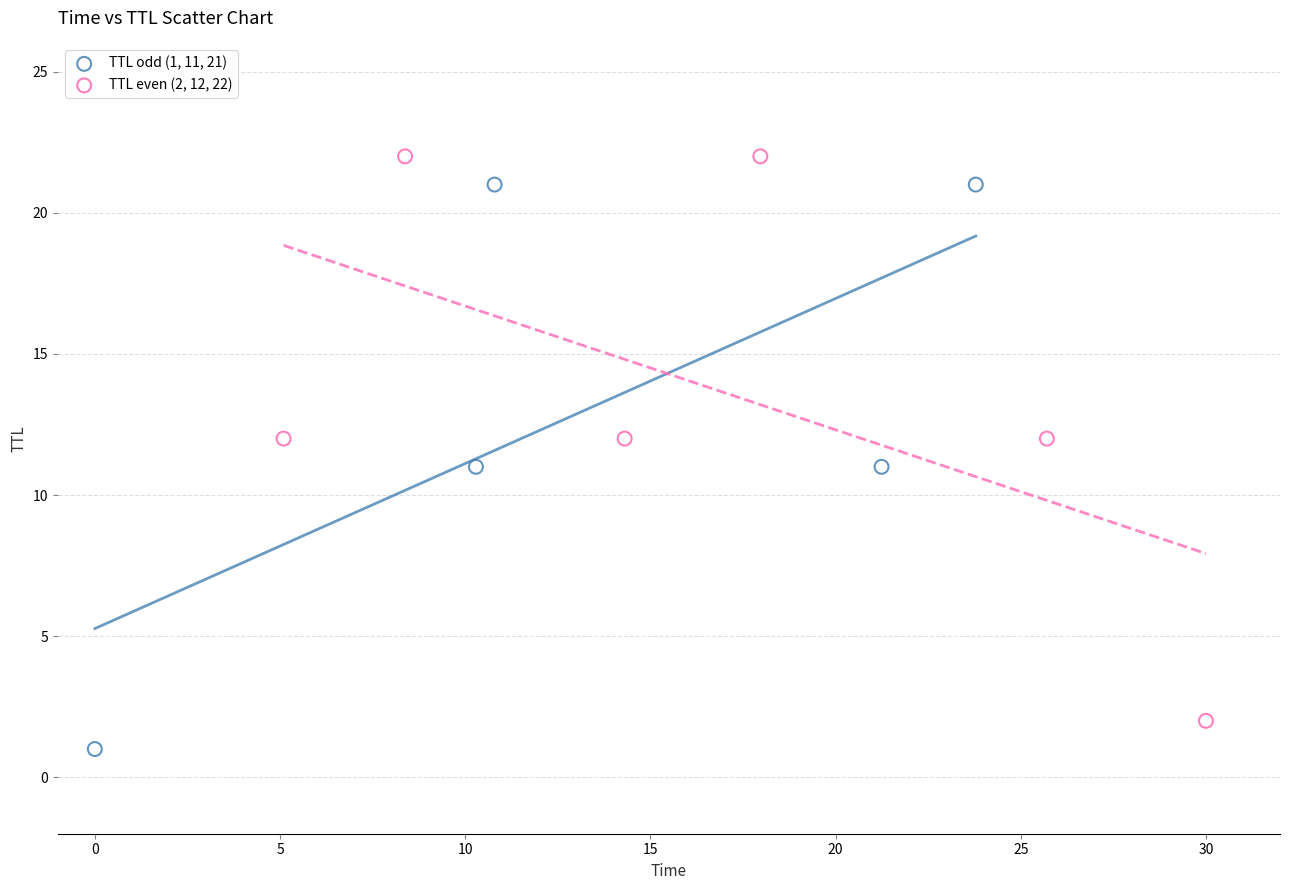

Which series reaches the maximum Y coordinate?

TTL even (2, 12, 22)